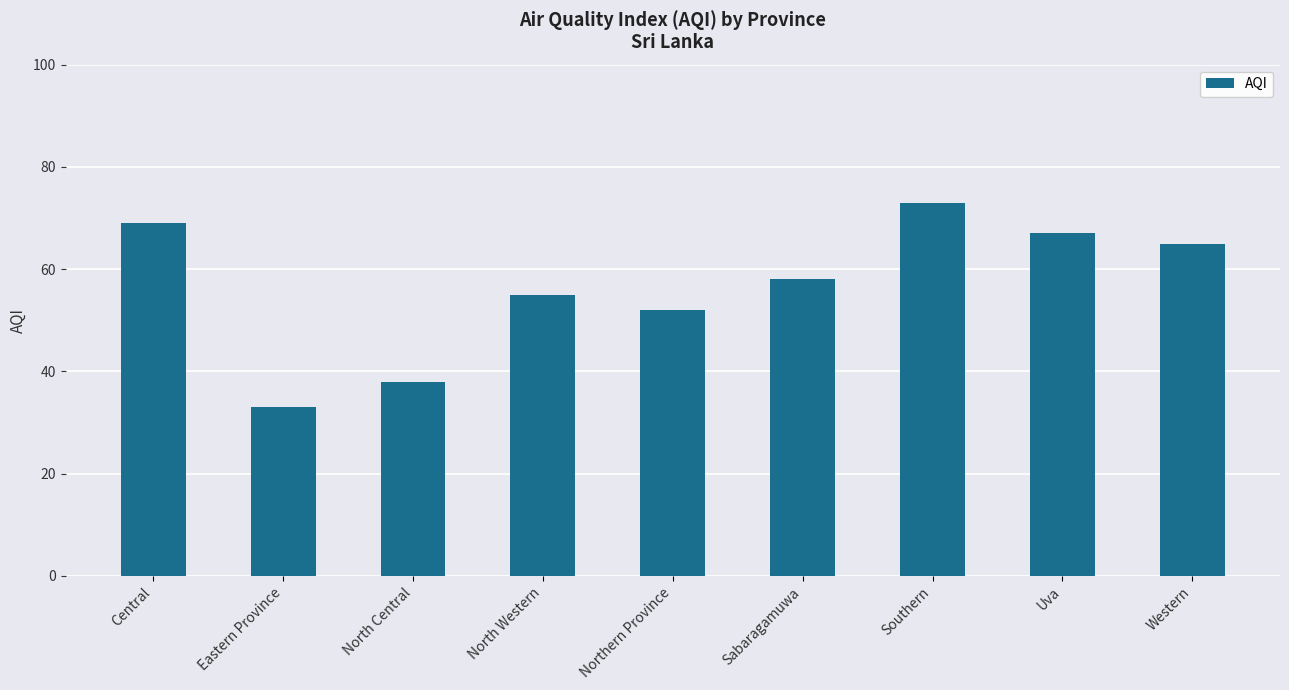

What is the average value?

57